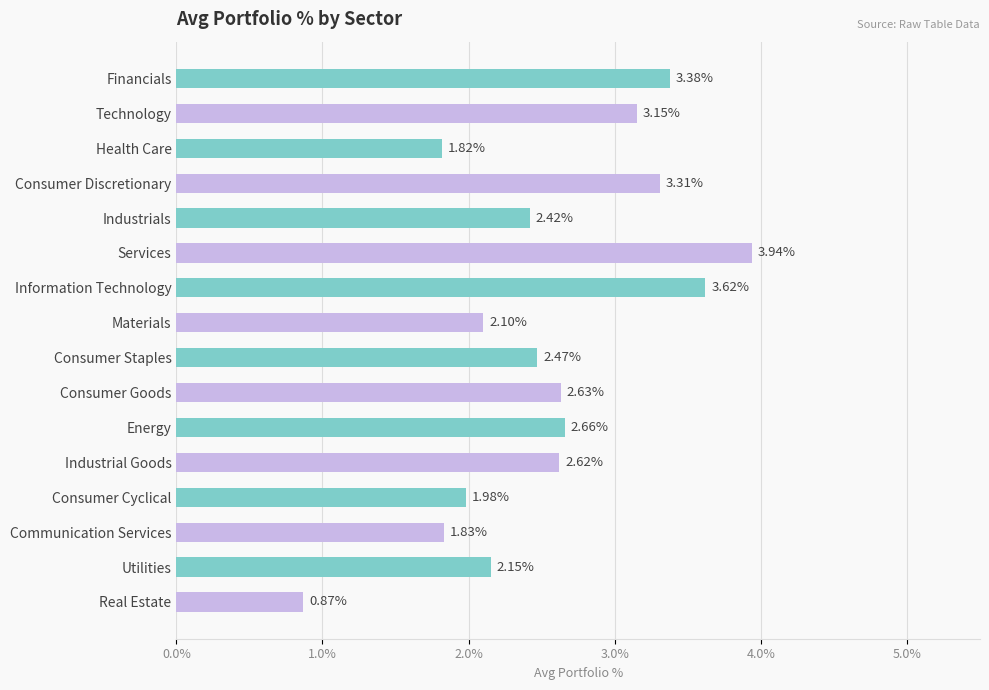

What is the label of the 7th bar from the bottom?

Consumer Goods